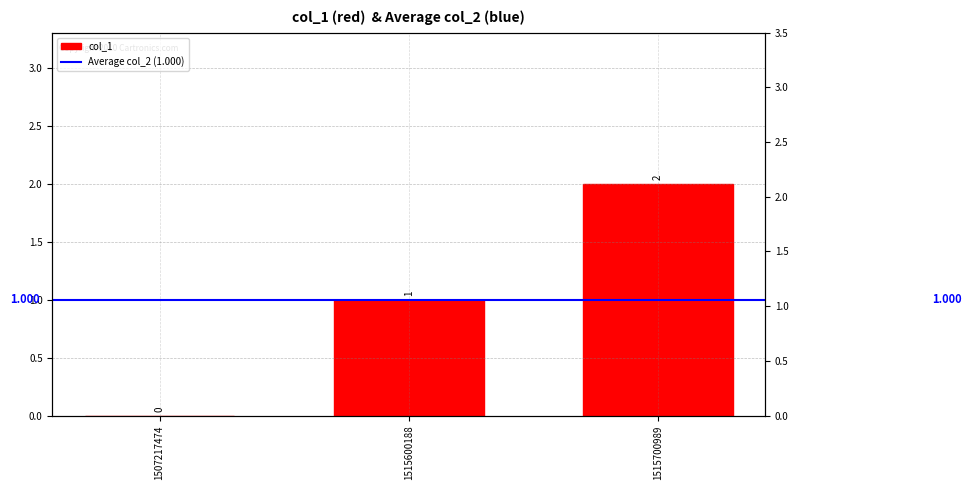

Reading left to right, list all the values displayed in this chart.

1507217474=0	1515600188=1	1515700989=2